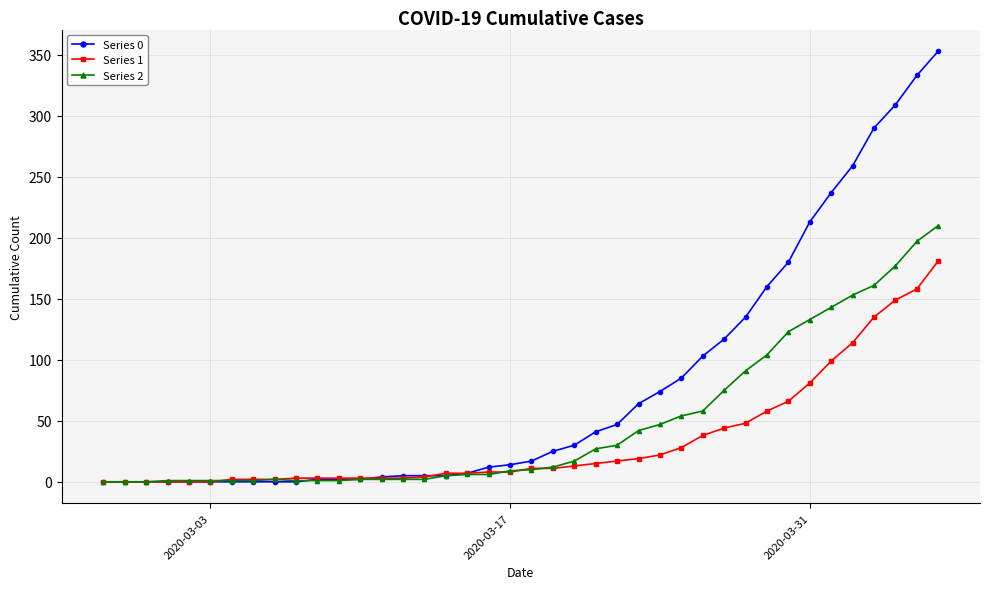

Which series has the largest range (max minus min)?

Series 0